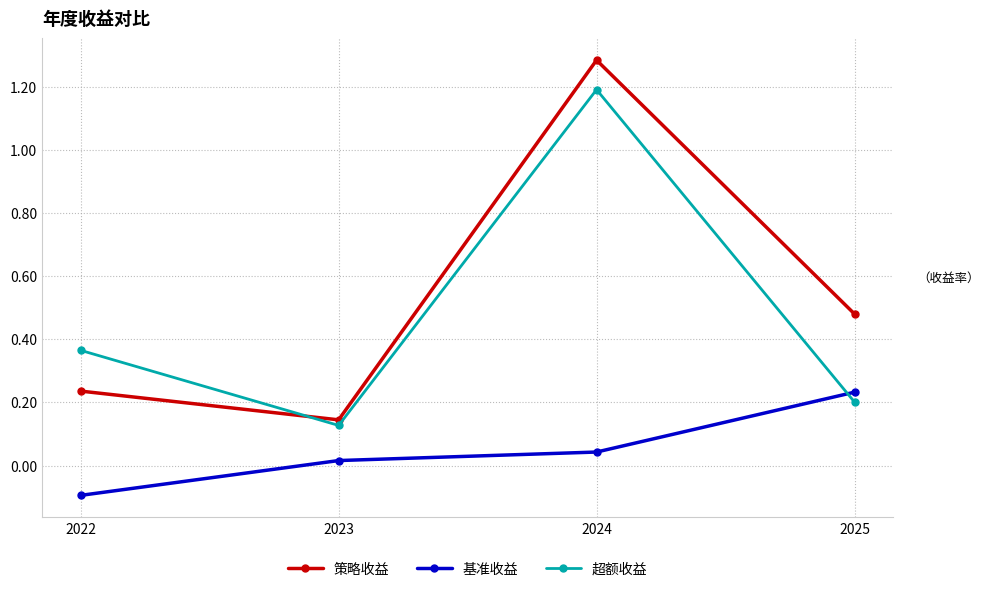

Which category has the lowest value in the 超额收益 series?

2023